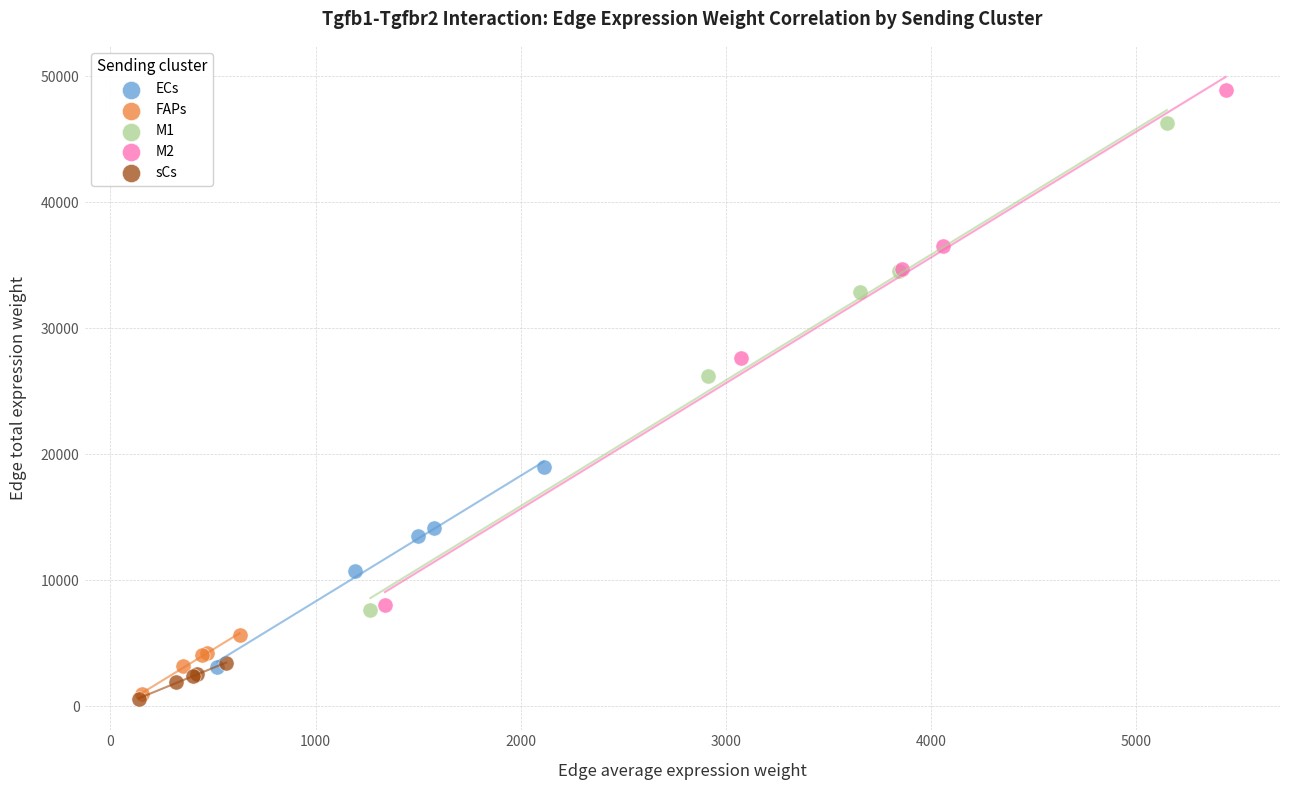

Which series contains the highest Y value?

M2